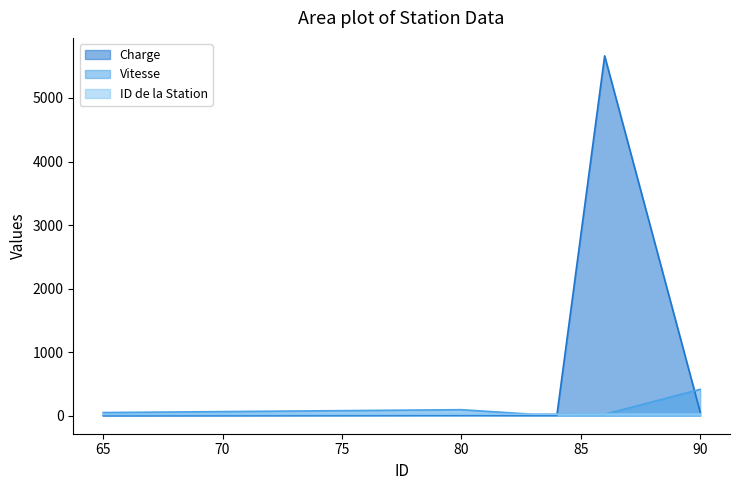

The Vitesse series shows 50 at 65. True or false?

True